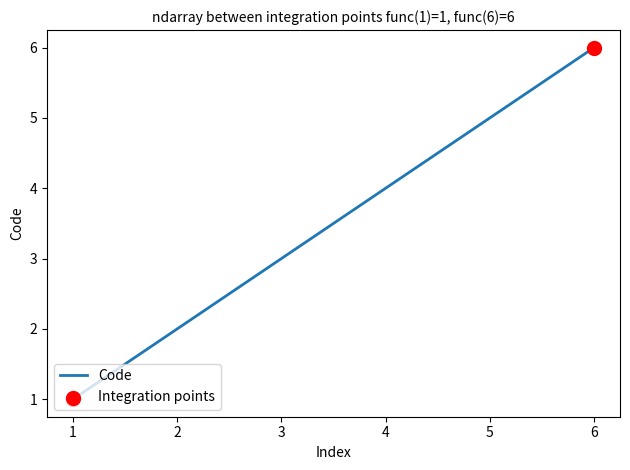

What is the change in value from 2 to 5?

+3